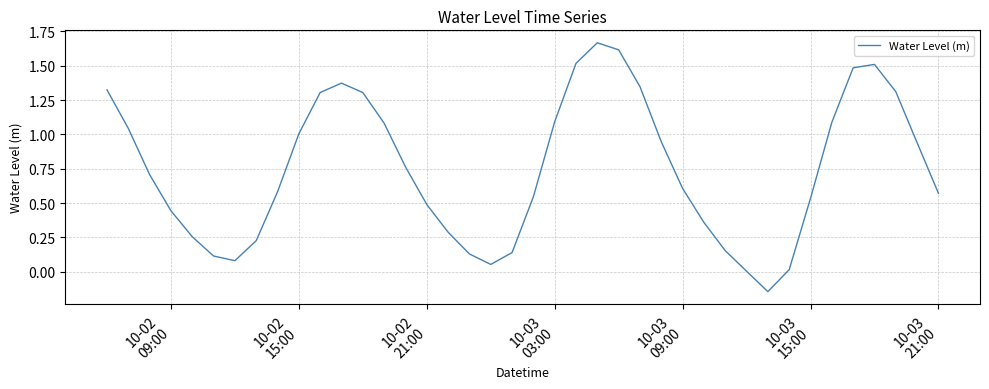

How many interior local peaks (higher than both neighbors) does the data have?

3